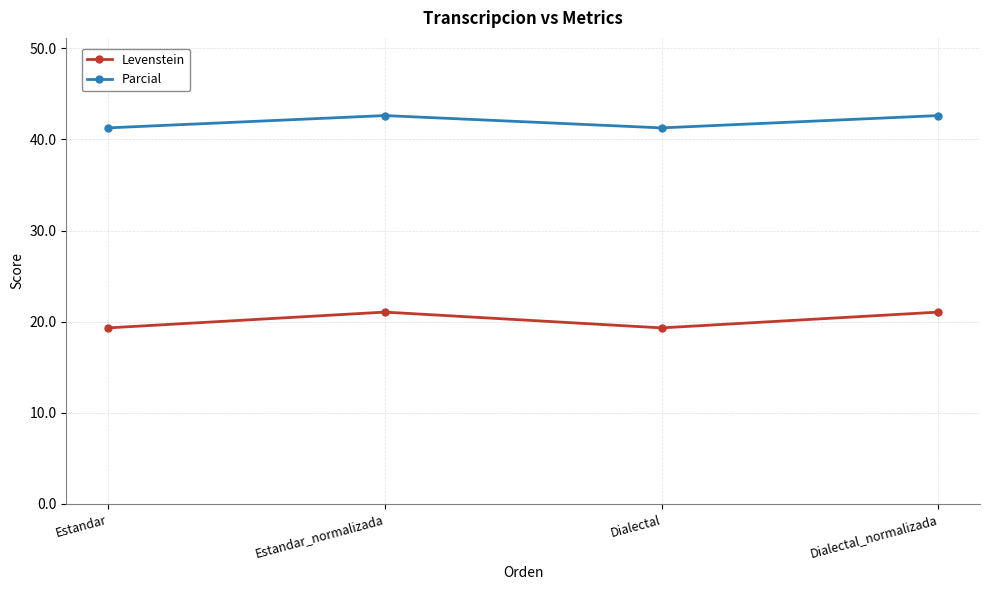

True or false: Parcial and Levenstein cross at least once.

False